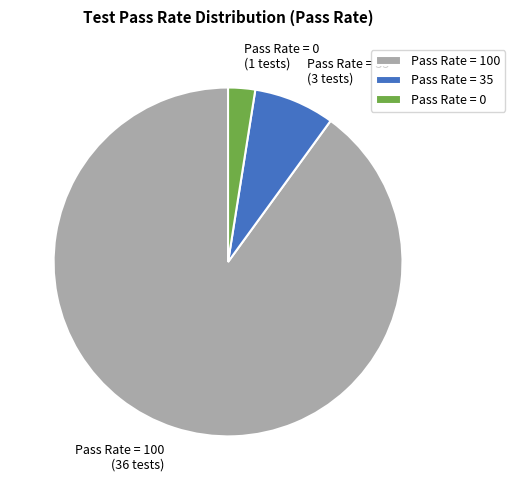

Rank the categories by value from lowest to highest.

Pass Rate = 0, Pass Rate = 35, Pass Rate = 100